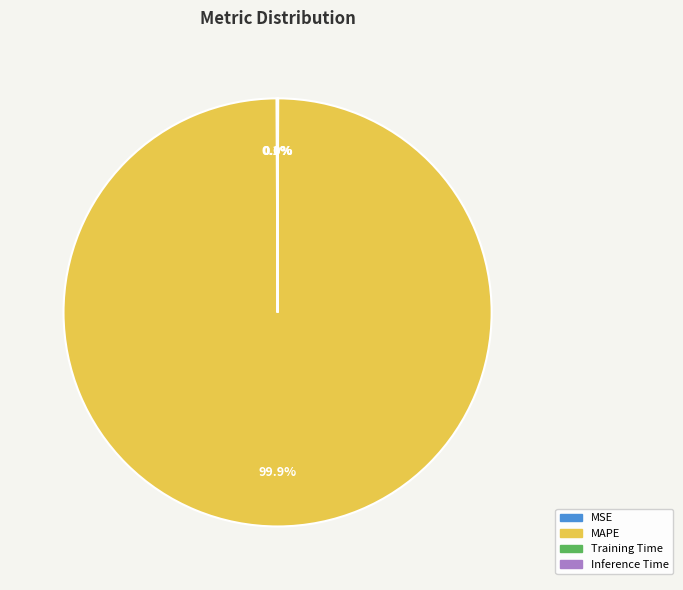

Does any single category account for the majority?

Yes